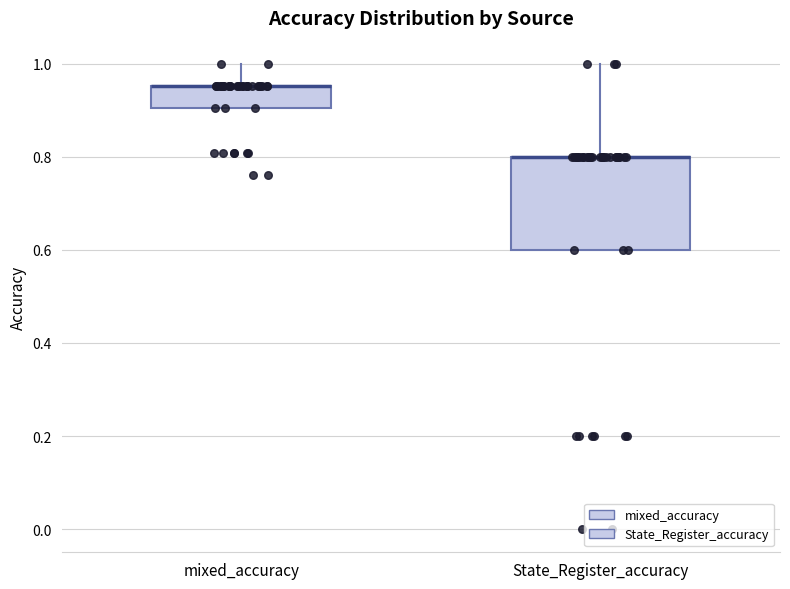

Which box is the tallest, from its lower edge to its upper edge?

State_Register_accuracy